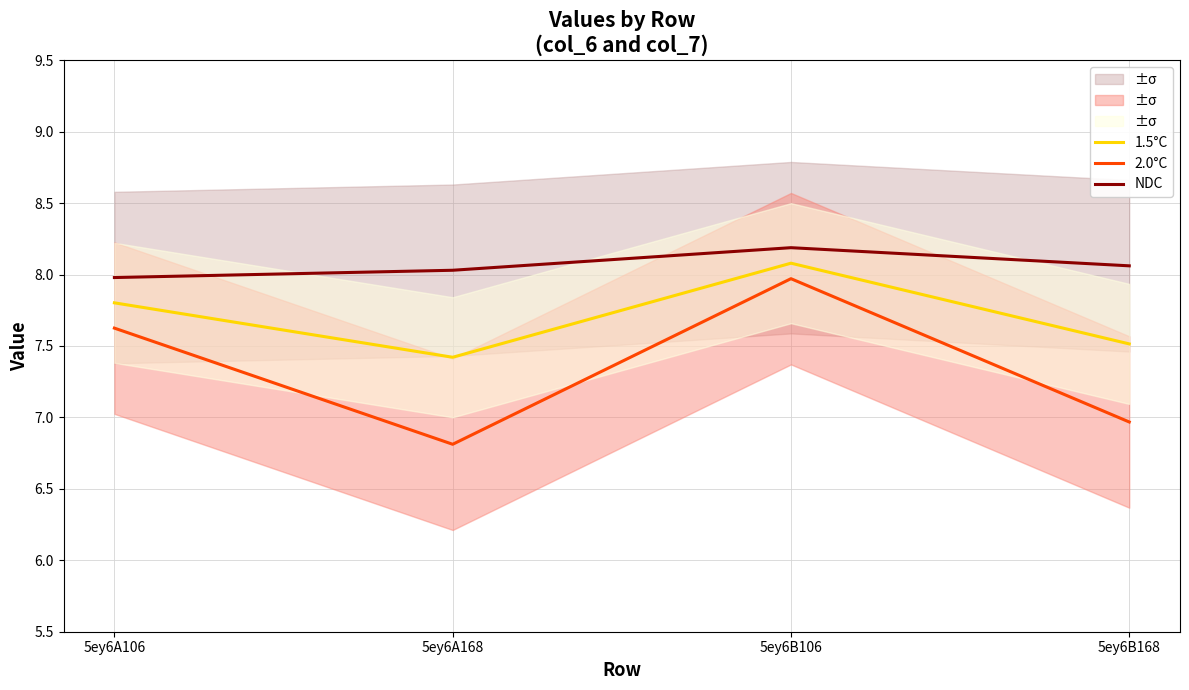

What is the sum of the 2.0°C values at 5ey6B106 and 5ey6B168?

14.9